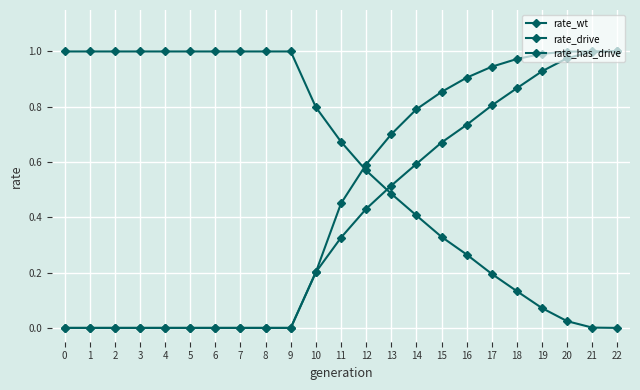

Is this an area chart (filled region under the line)?

No